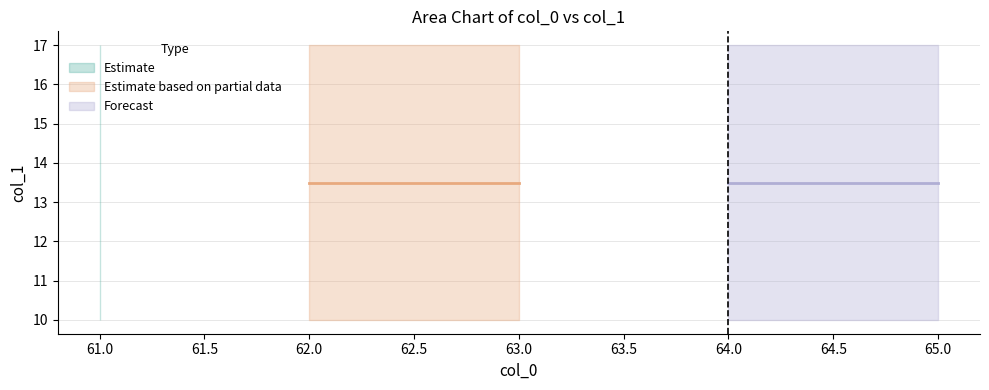

At which category does the chart reach its minimum across all series?

61